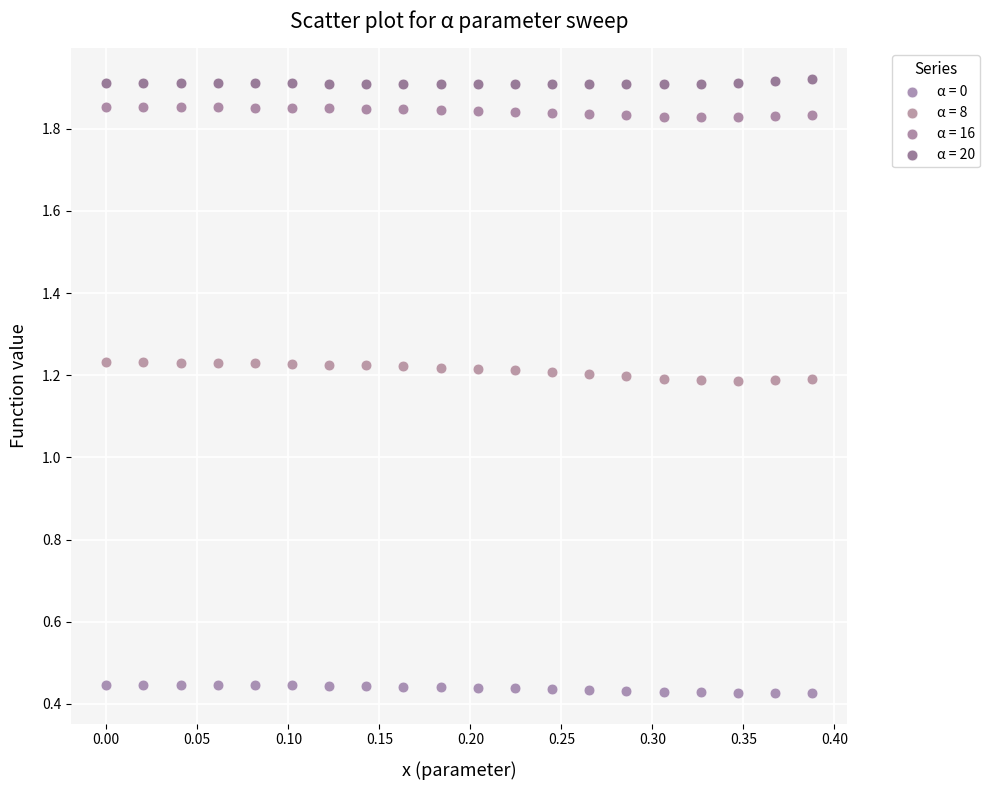

Across all data points, what is the range of Y values (max minus min)?

1.5